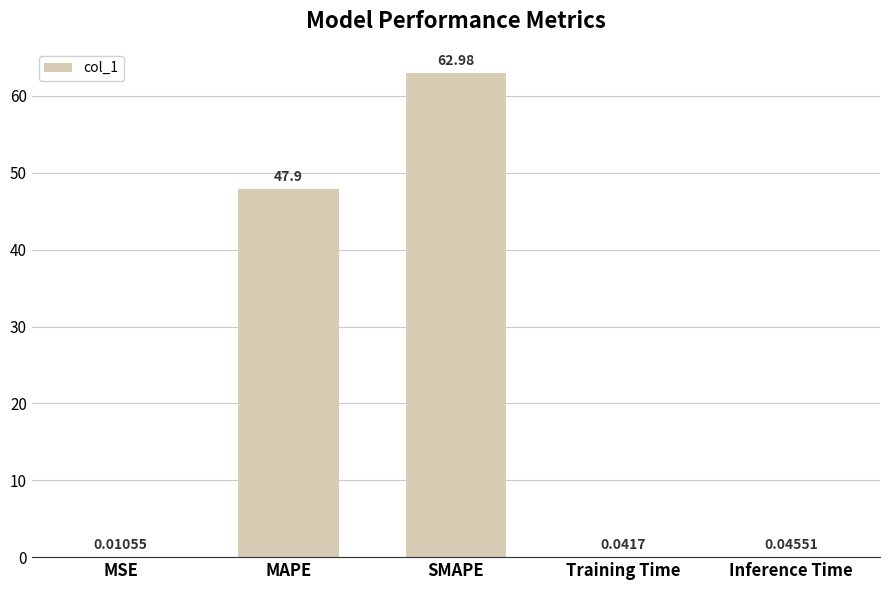

What is the ratio of the value at MAPE to the value at SMAPE?

0.8